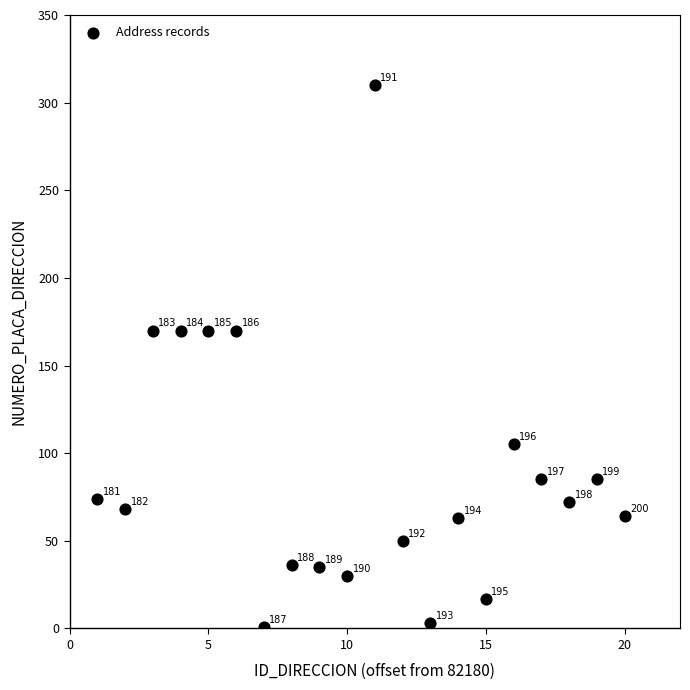

What is the range of Y values (max minus min)?

309